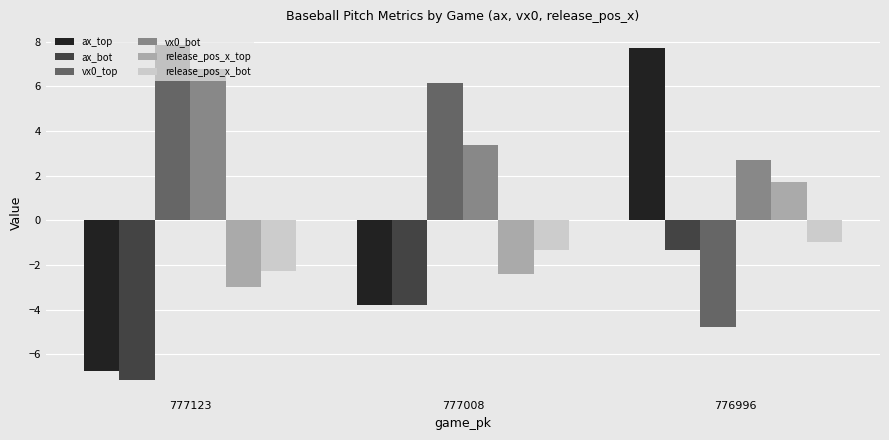

Is the value of vx0_bot at 777008 greater than the value of ax_top at 777008?

Yes